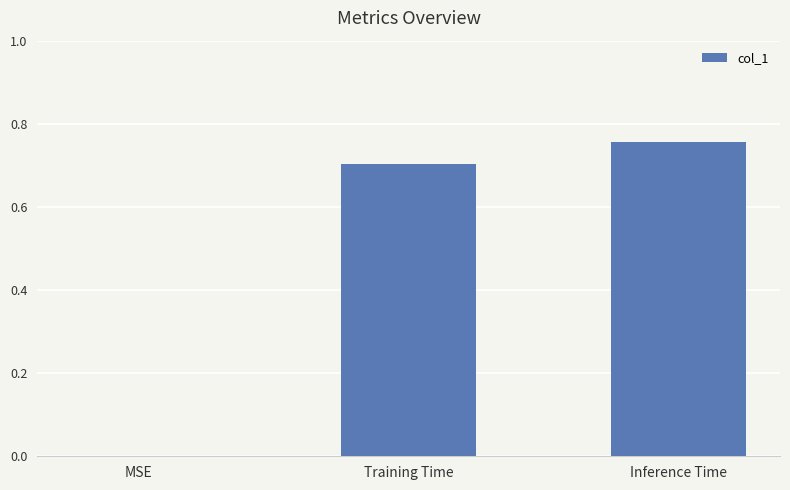

What is the sum of all values?

1.5